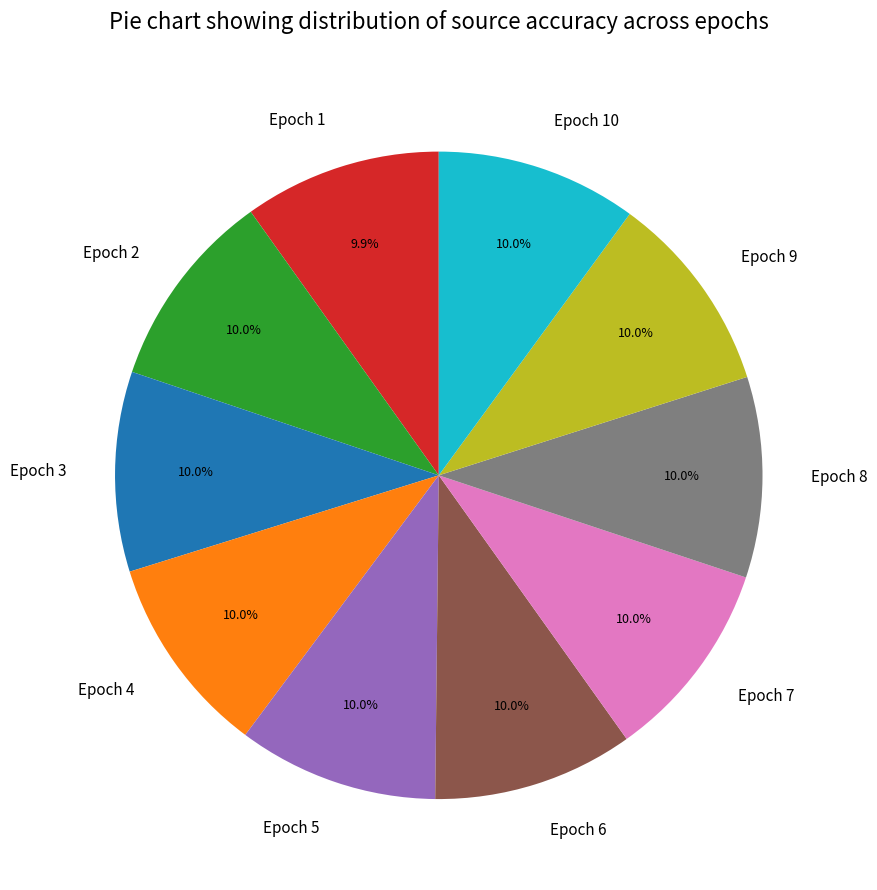

Does Epoch 10 represent more than half of the total?

No